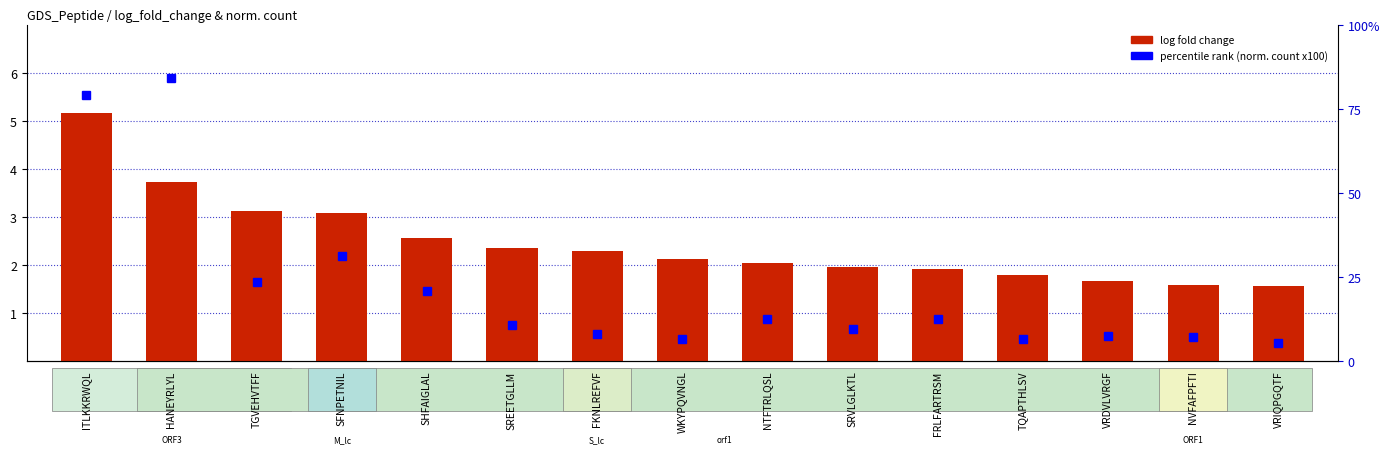

True or false: percentile rank (norm. count x100) has a value of 5.8 at SREETGLLM.

False